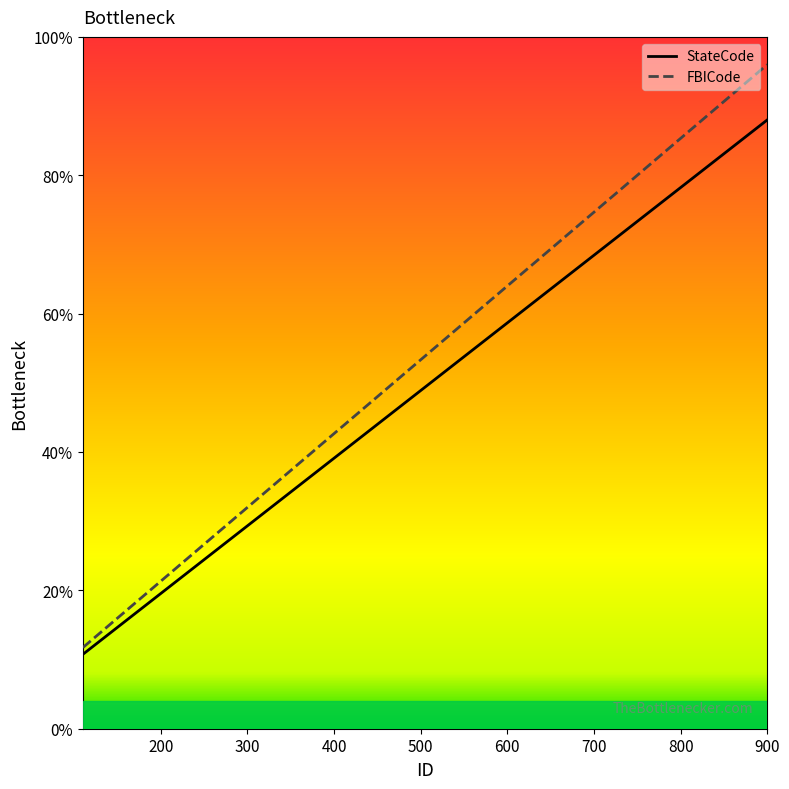

What is the minimum value shown in the chart?

10.8